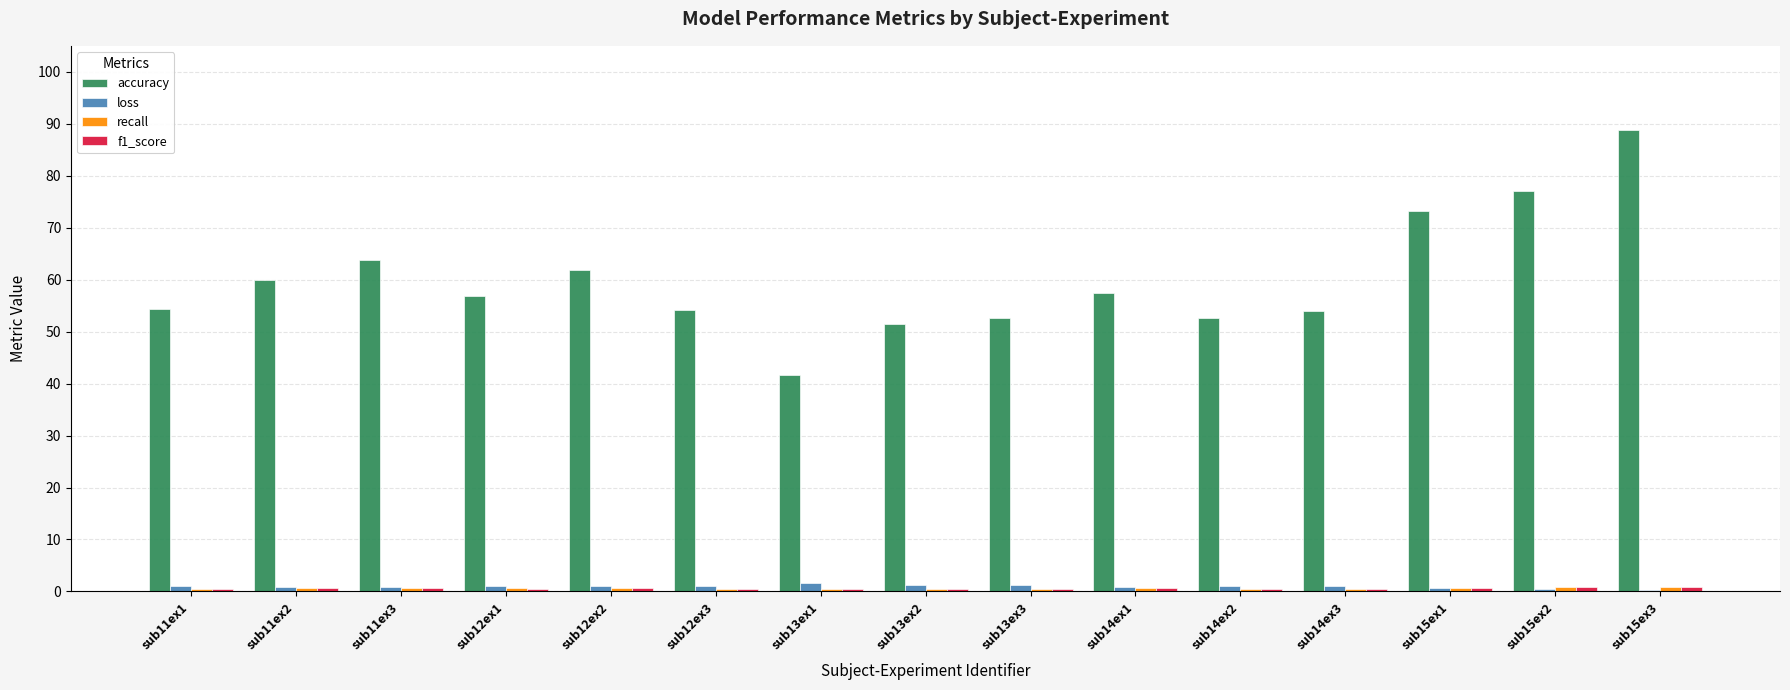

How many series are shown in this chart?

4